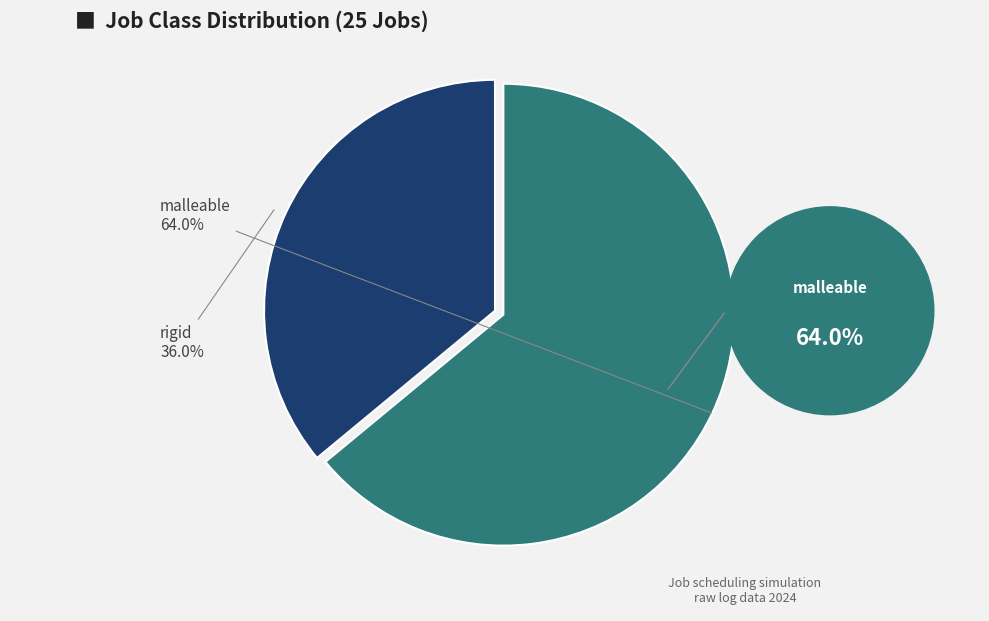

Rank the categories by value from highest to lowest.

malleable, rigid